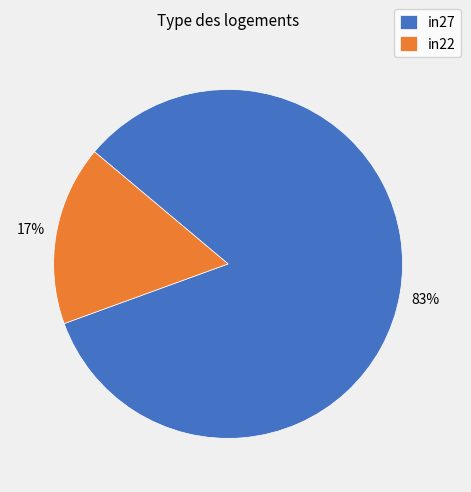

What percentage is the in27 slice, to the nearest percent?

83%